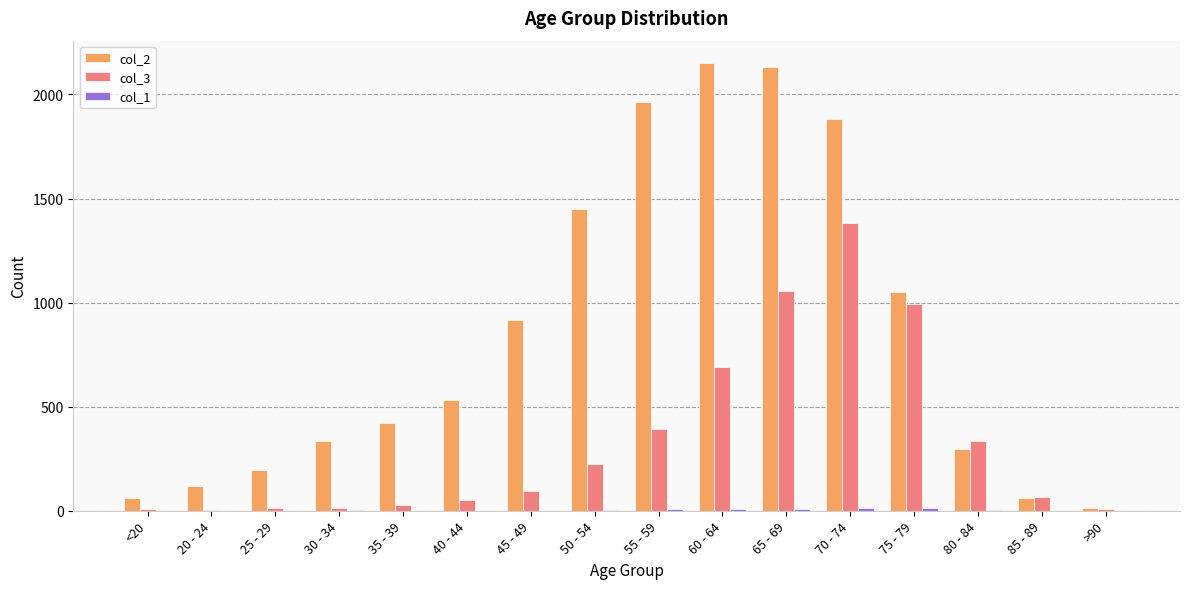

What is the greatest value displayed?

2151